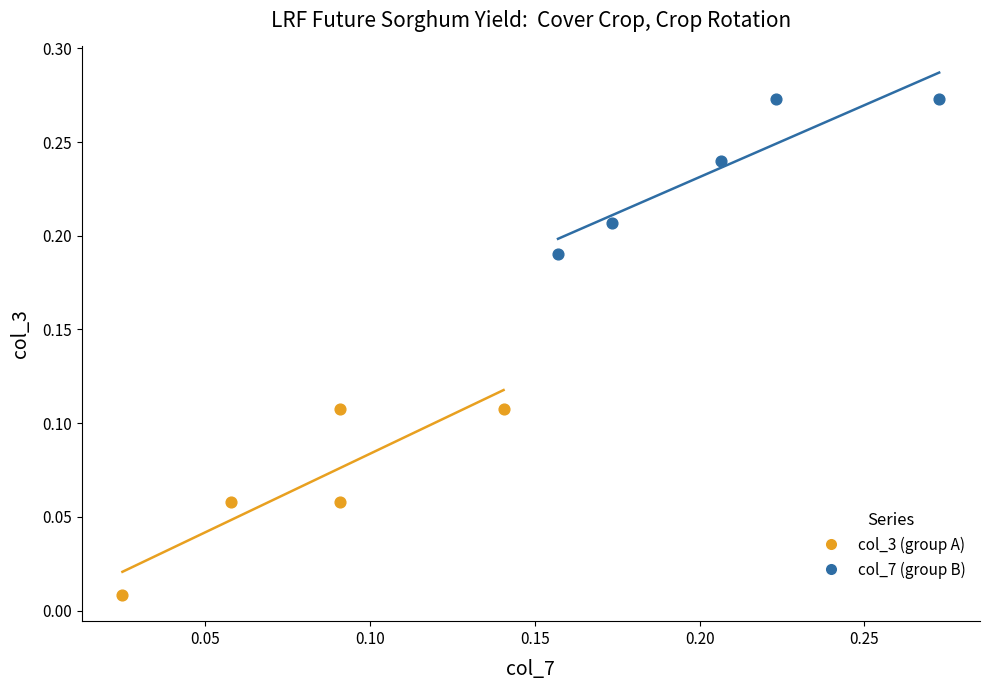

Which series contains the highest Y value?

col_7 (group B)